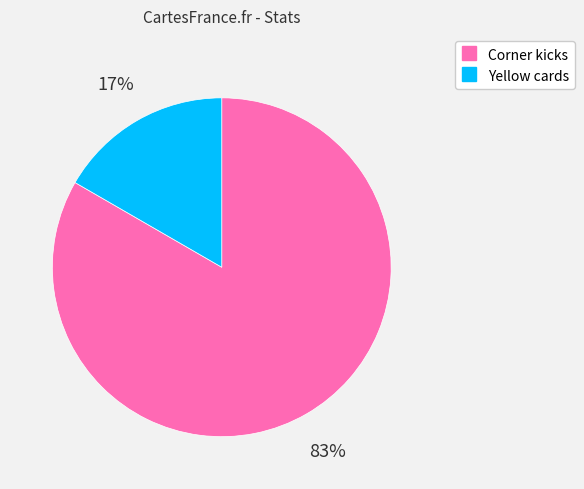

Which slice is the smallest?

Yellow cards